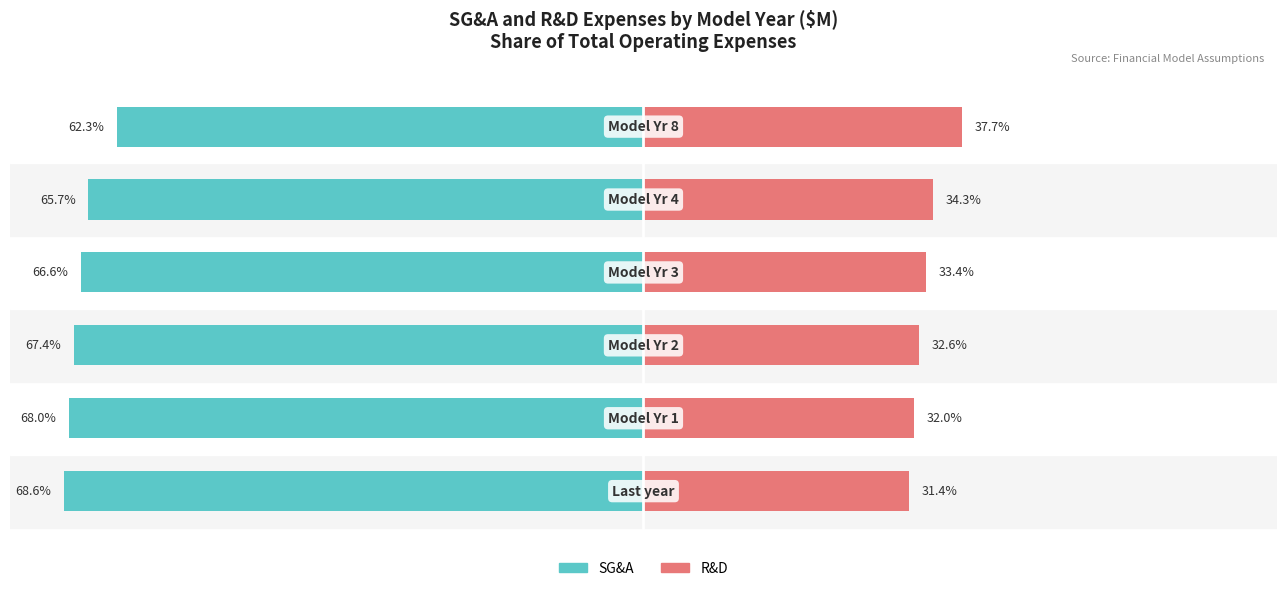

At −60, list the series in order from smallest to largest.

SG&A, R&D